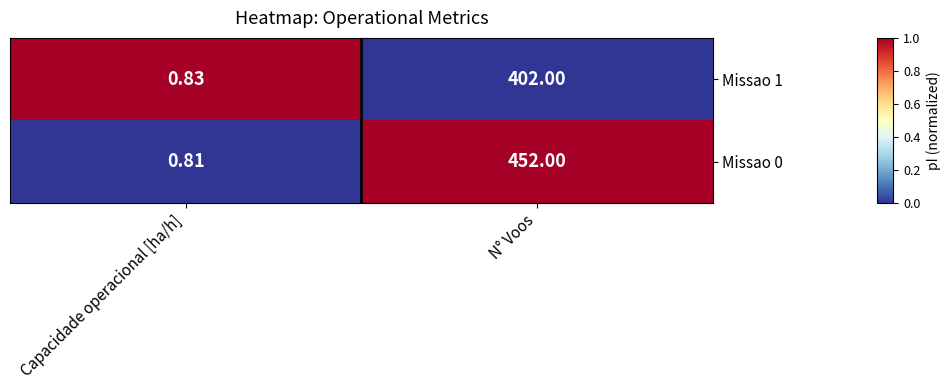

At which category does the chart reach its minimum across all series?

Capacidade operacional [ha/h]